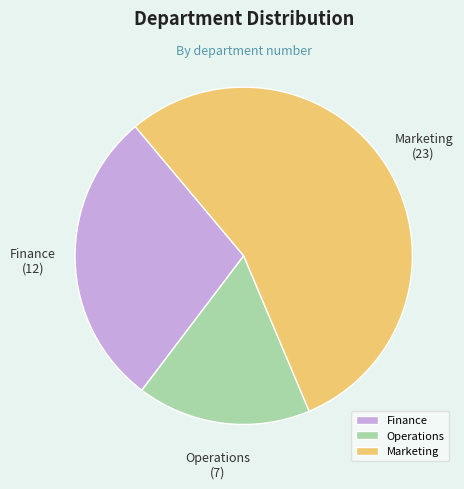

Is the sum of Marketing and Operations greater than half?

Yes